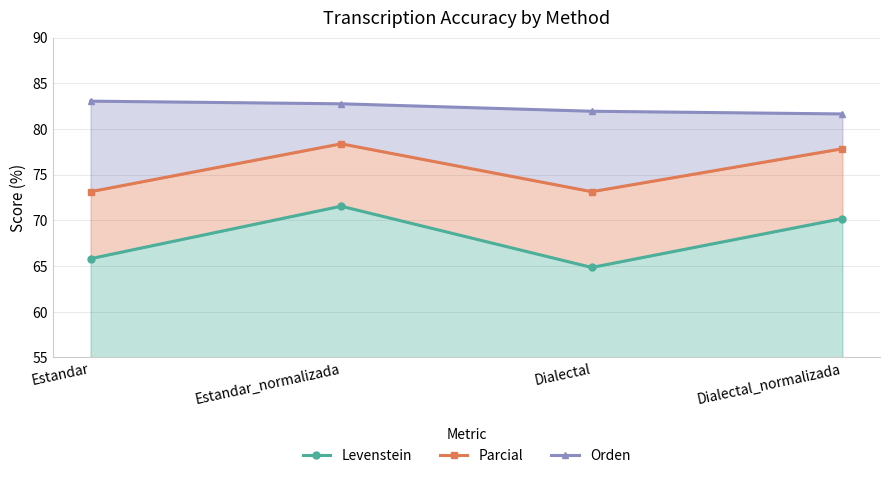

True or false: Orden has a value of 82.8 at Estandar_normalizada.

True